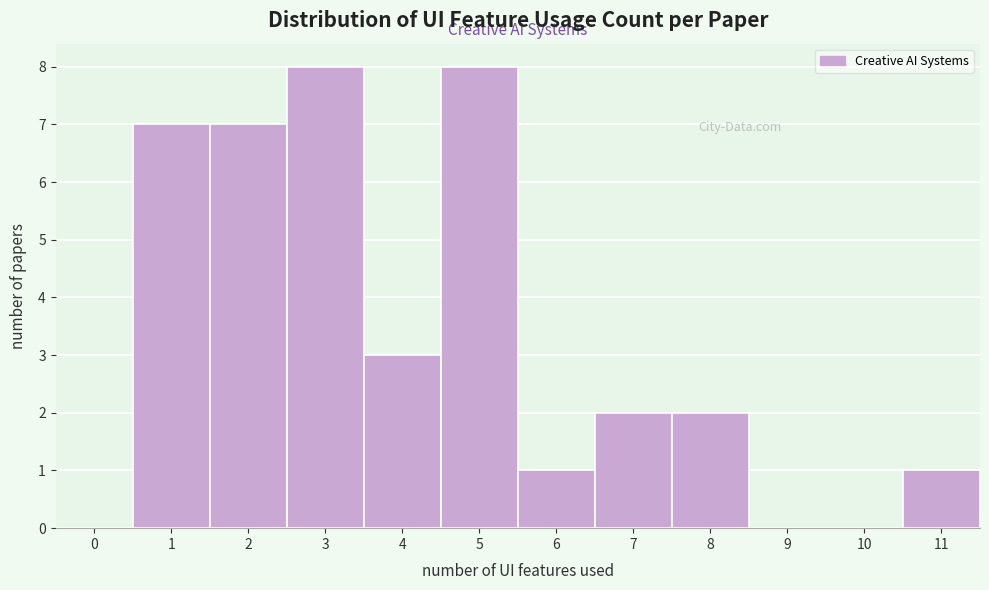

Reading left to right, list all the values displayed in this chart.

0=0	1=7	2=7	3=8	4=3	5=8	6=1	7=2	8=2	9=0	10=0	11=1